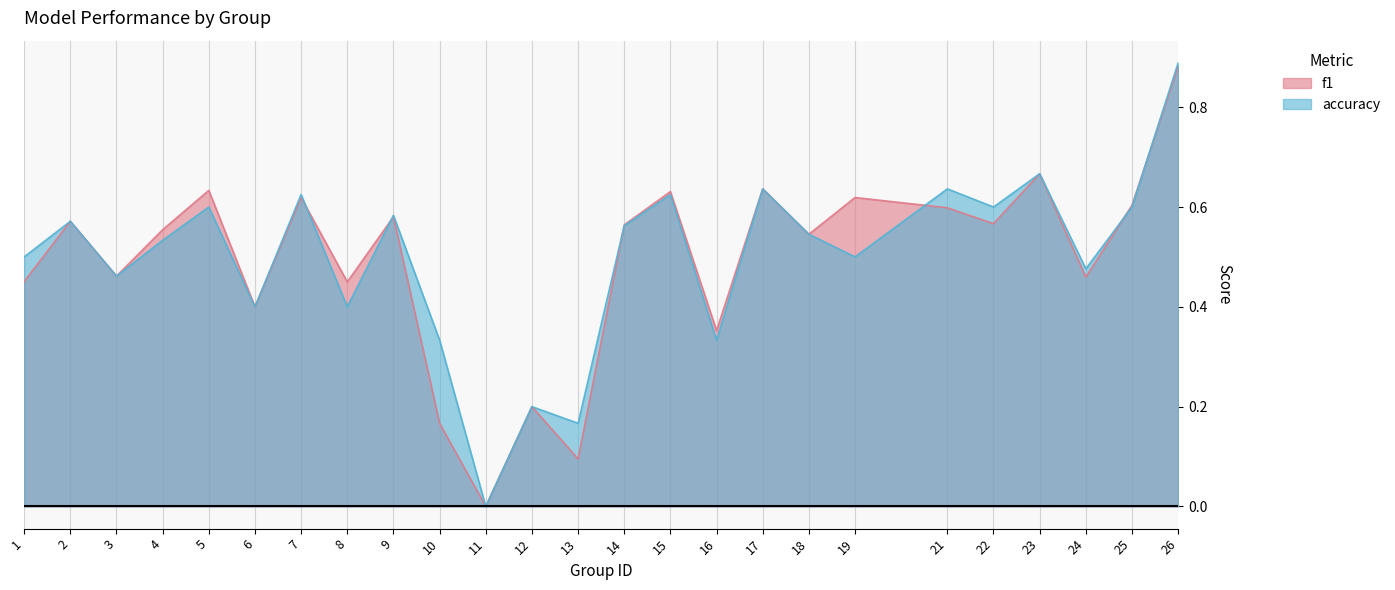

What are all the series names shown in the legend?

f1, accuracy